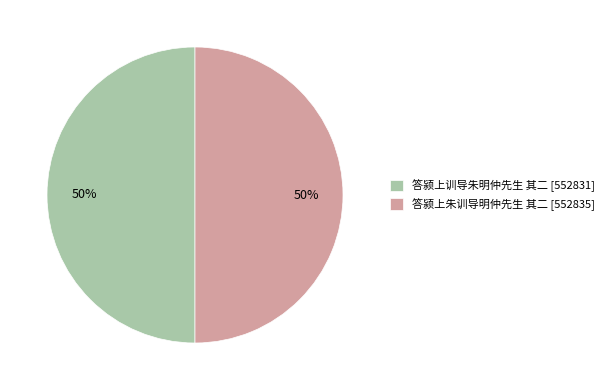

The 答颍上训导朱明仲先生 其二 [552831] slice represents 58% of the pie. True or false?

False